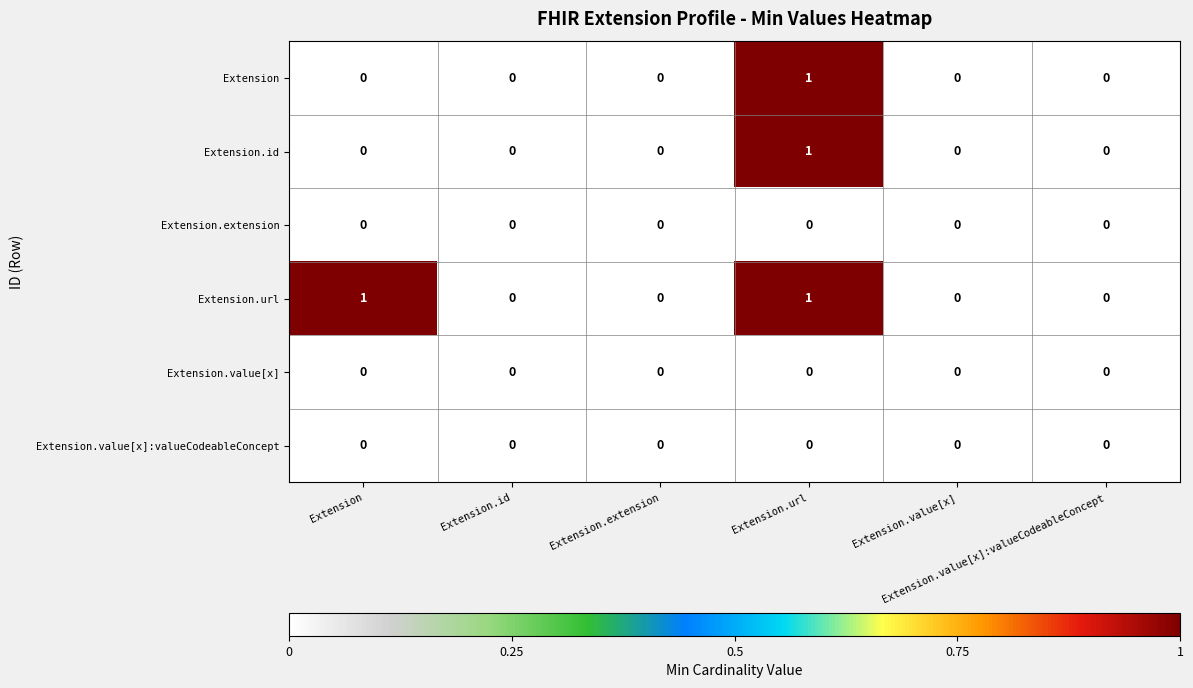

What is the greatest value displayed?

1